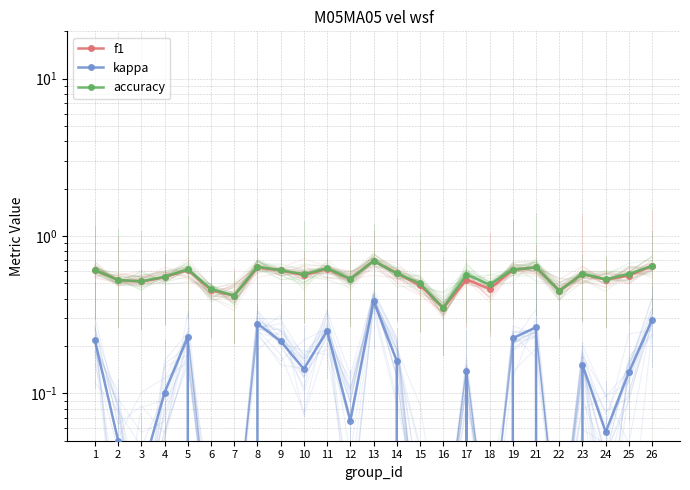

How many lines are shown in the chart?

3